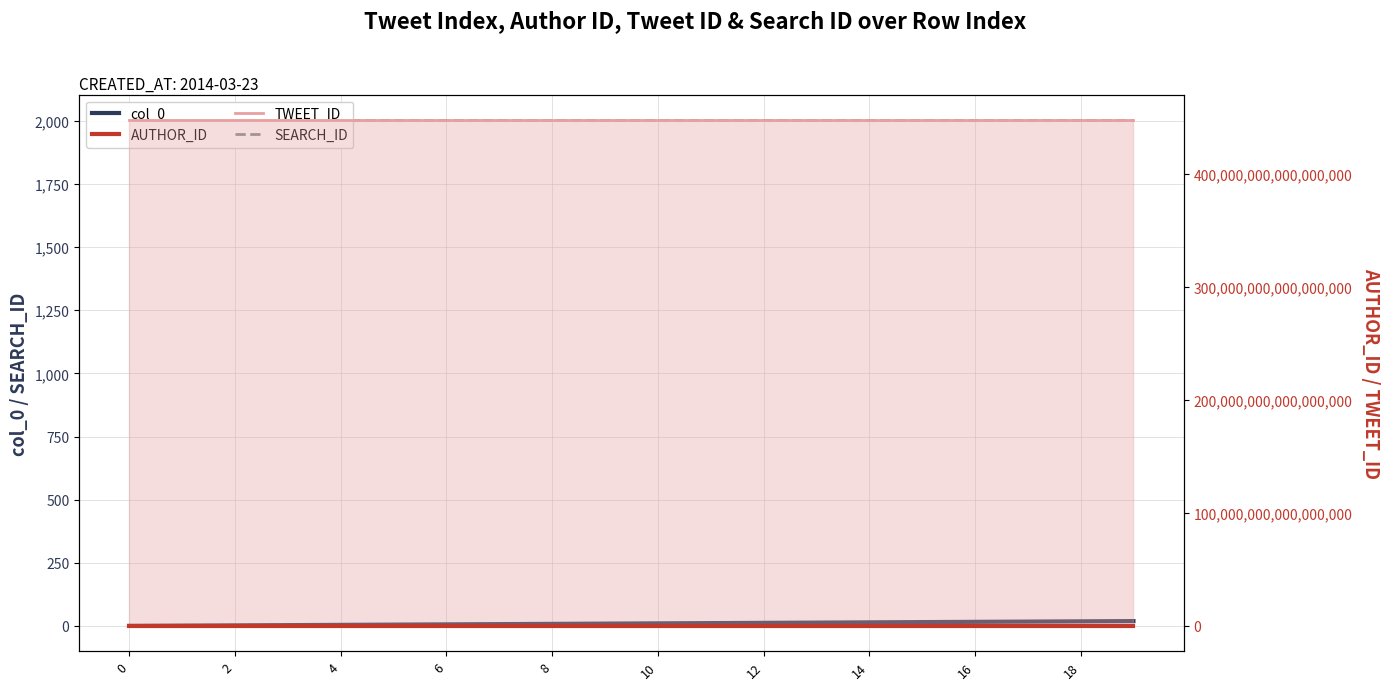

The value of AUTHOR_ID at 17 is 2235445769. True or false?

True